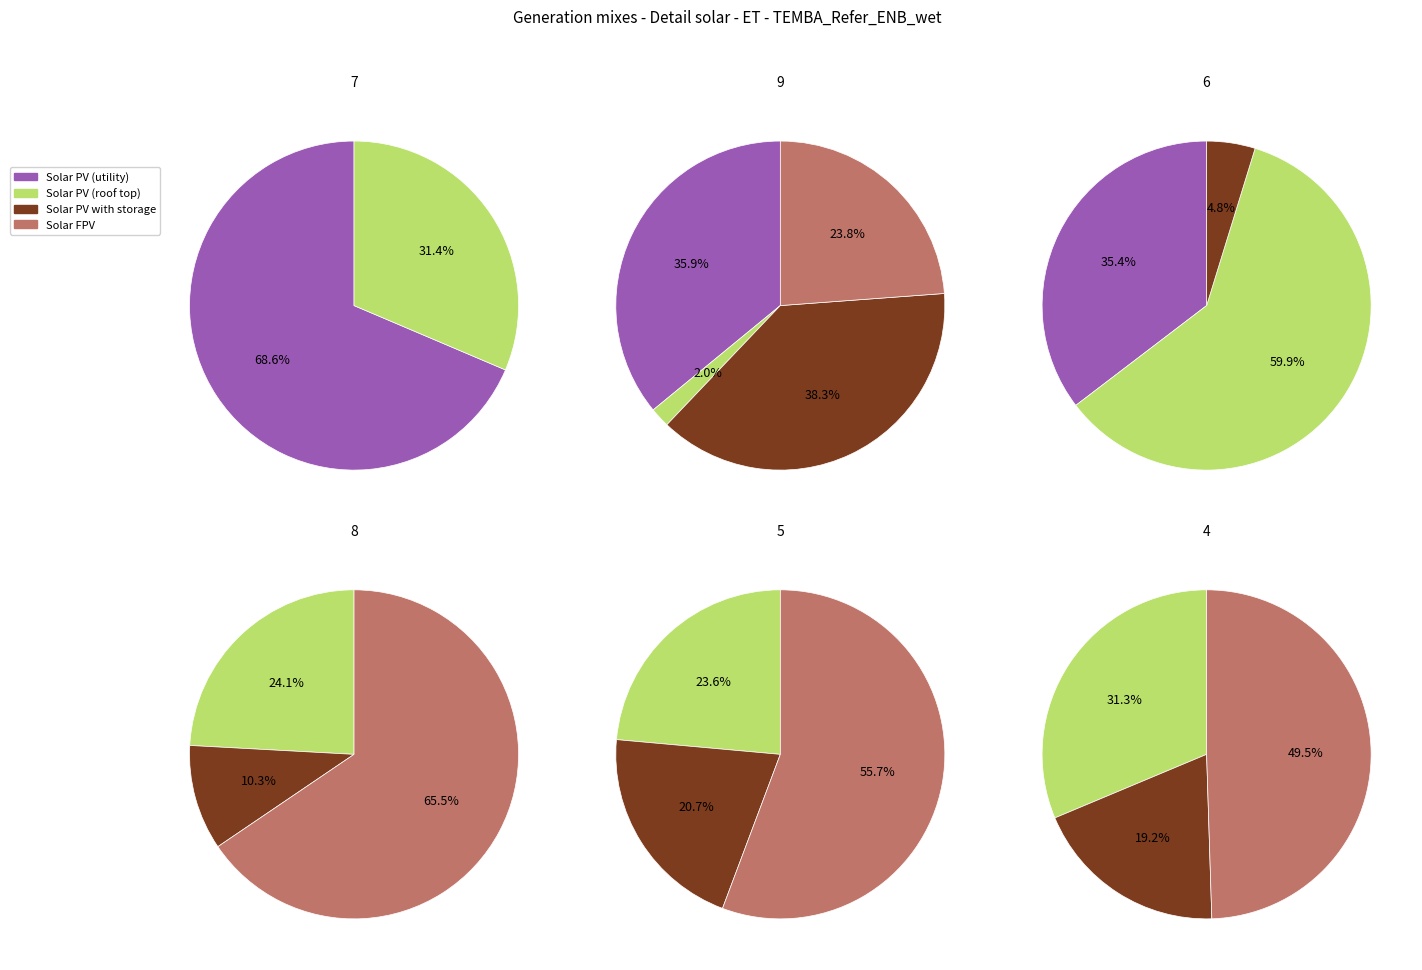

Is it true that 2 is 4% of the pie?

False